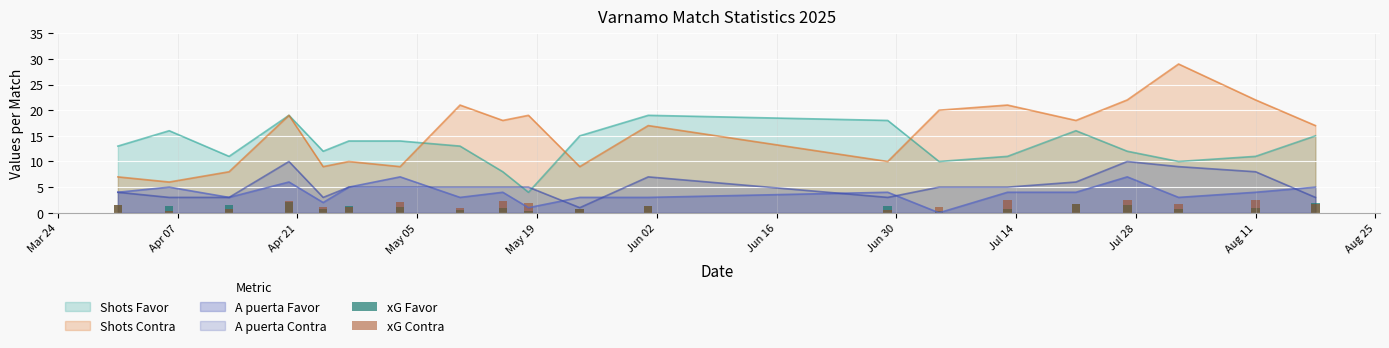

True or false: A puerta Contra and Shots Contra intersect in this chart.

False